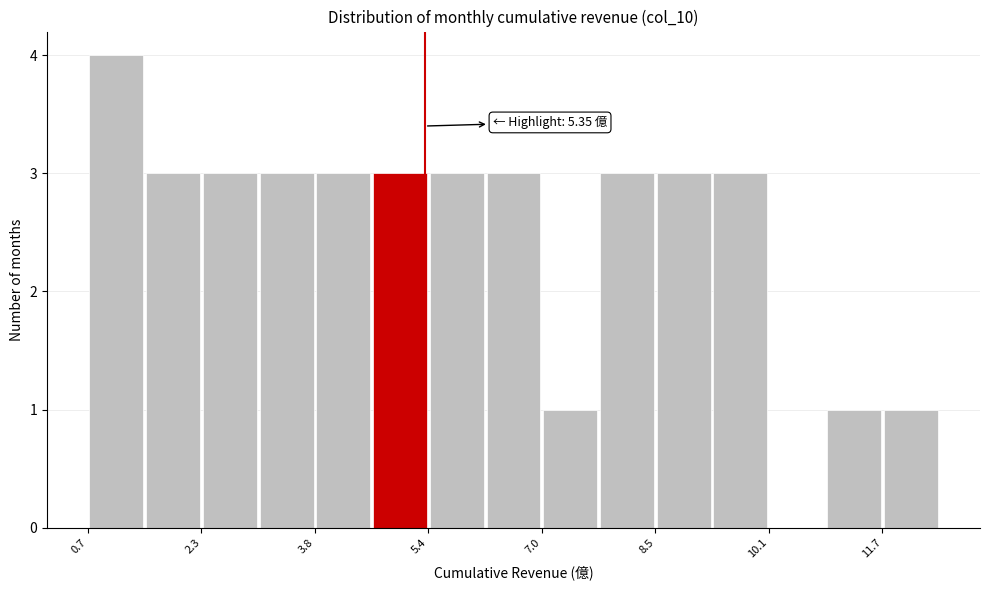

Around what value on the x-axis is the tallest bar? Give the approximate position of its centre, as read against the axis.

1.0